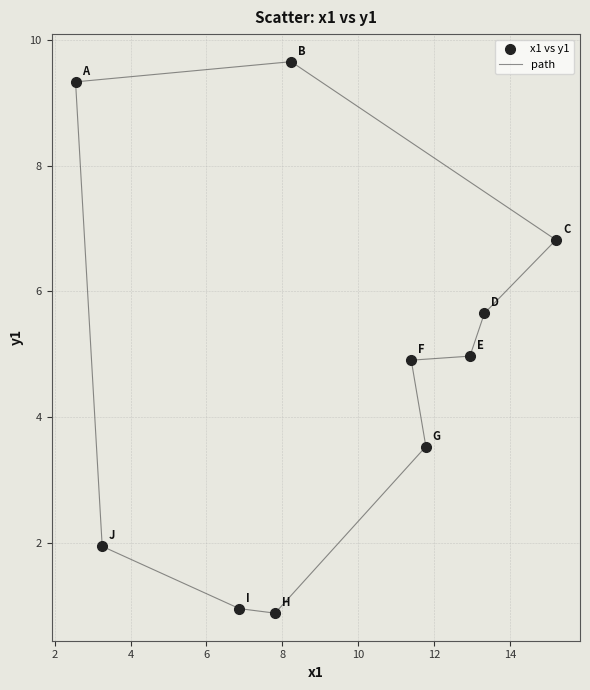

What is the average Y value?

4.9